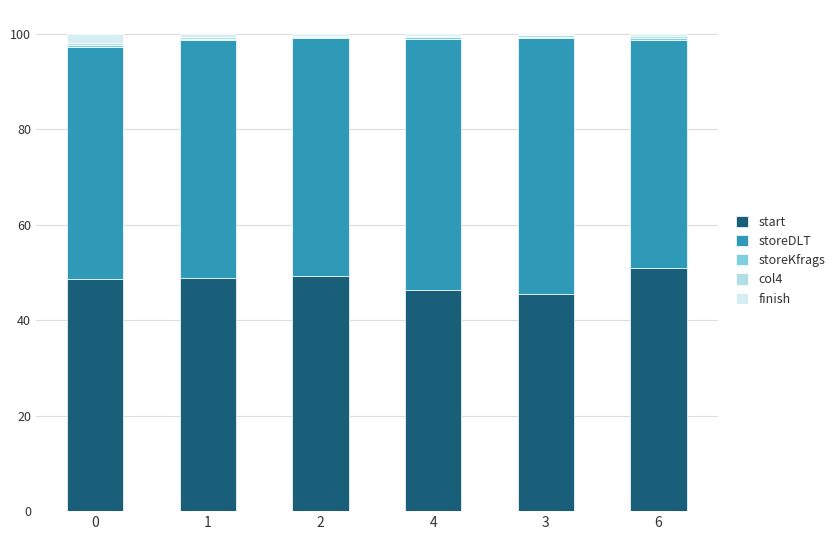

What is the maximum value for start?

50.9